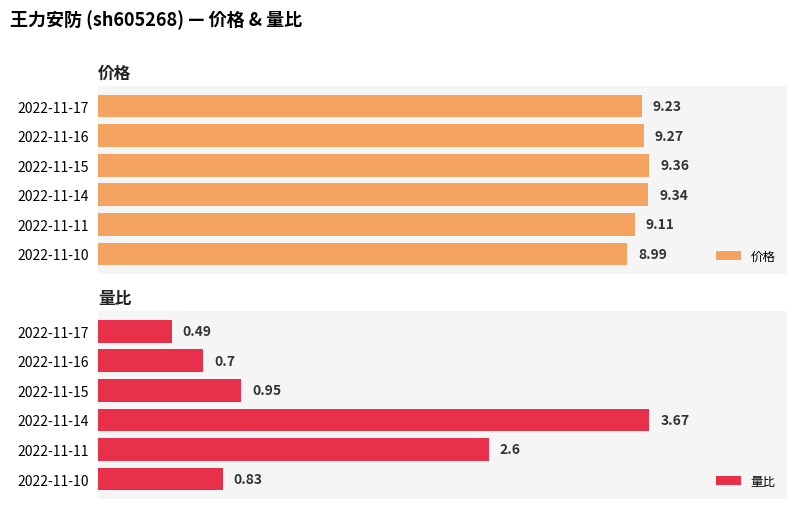

True or false: 量比 has a value of 0.5 at 2022-11-17.

True